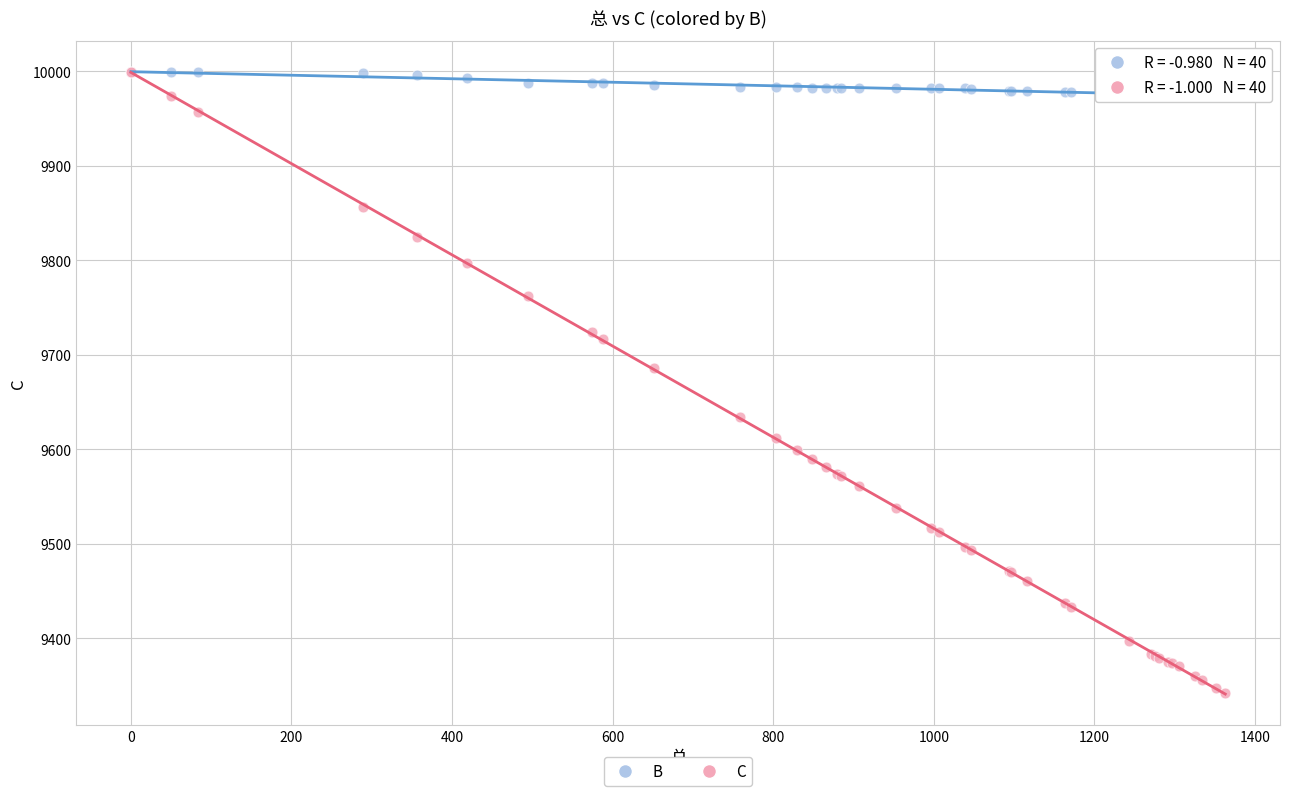

In the C series, what Y value is closest to 9670?

9686